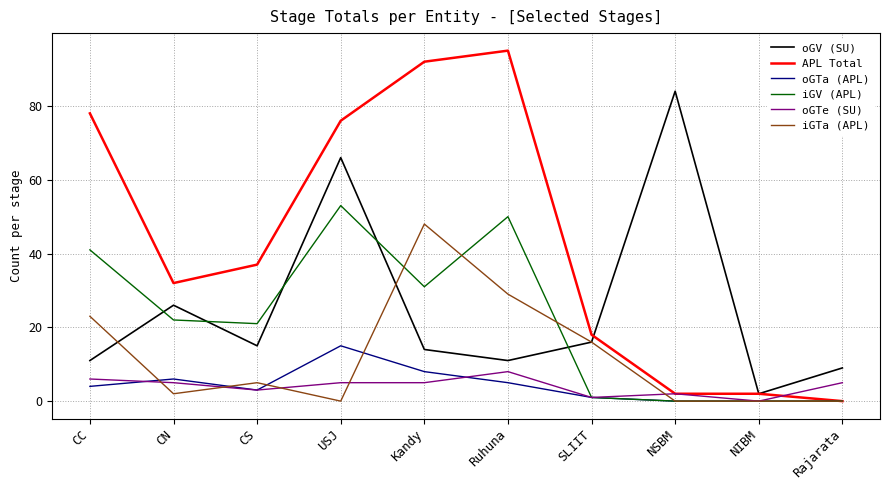

What is the maximum value shown in the chart?

95